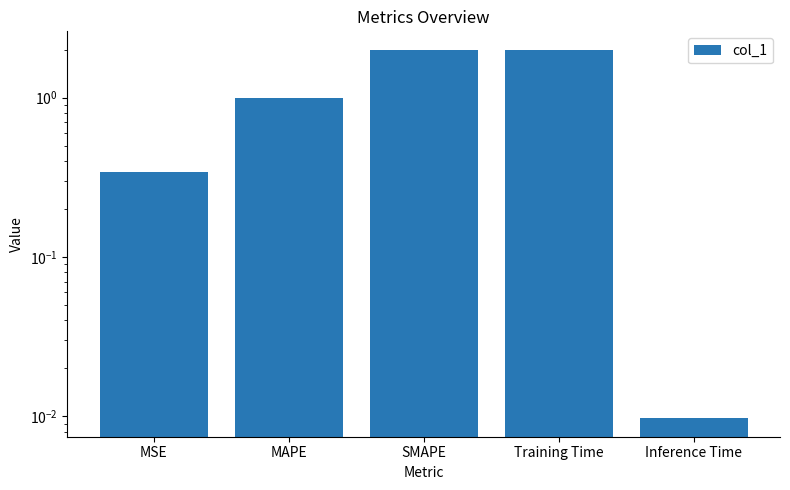

Where is the data nearest to the value 1?

MAPE